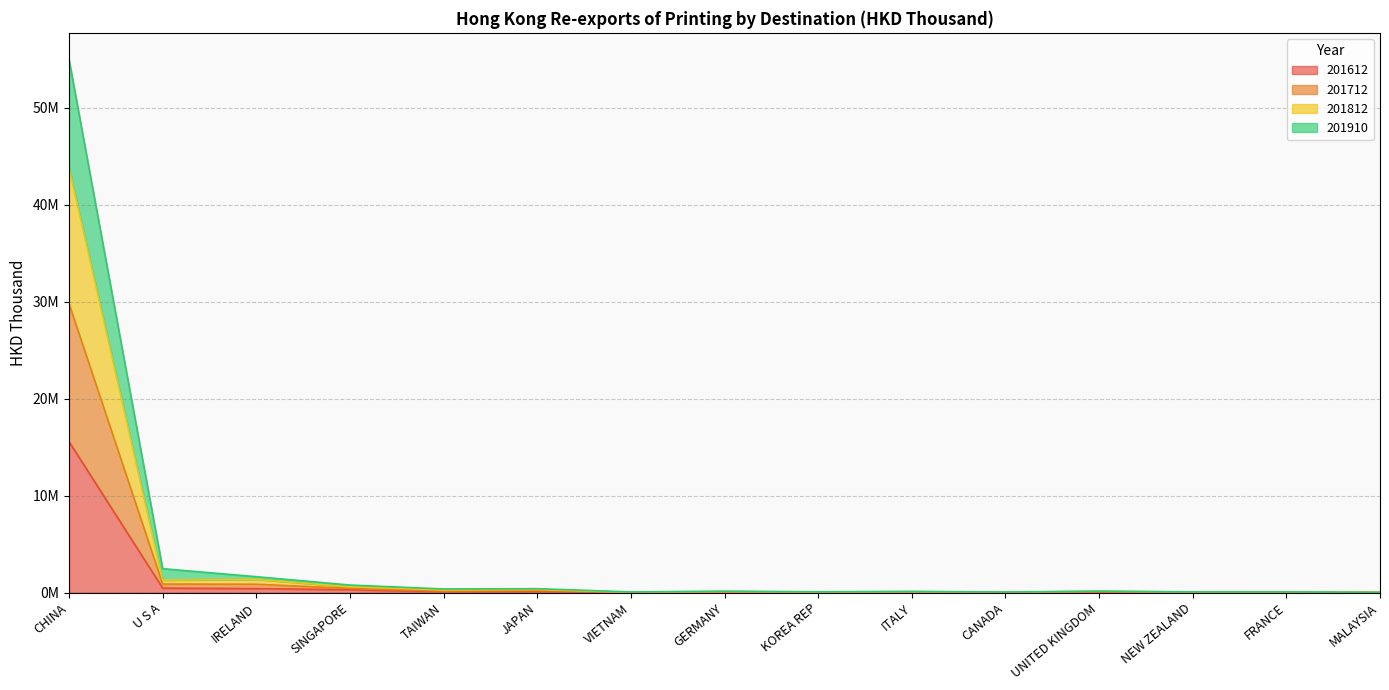

How many data points in 201910 are less than 146569?

7